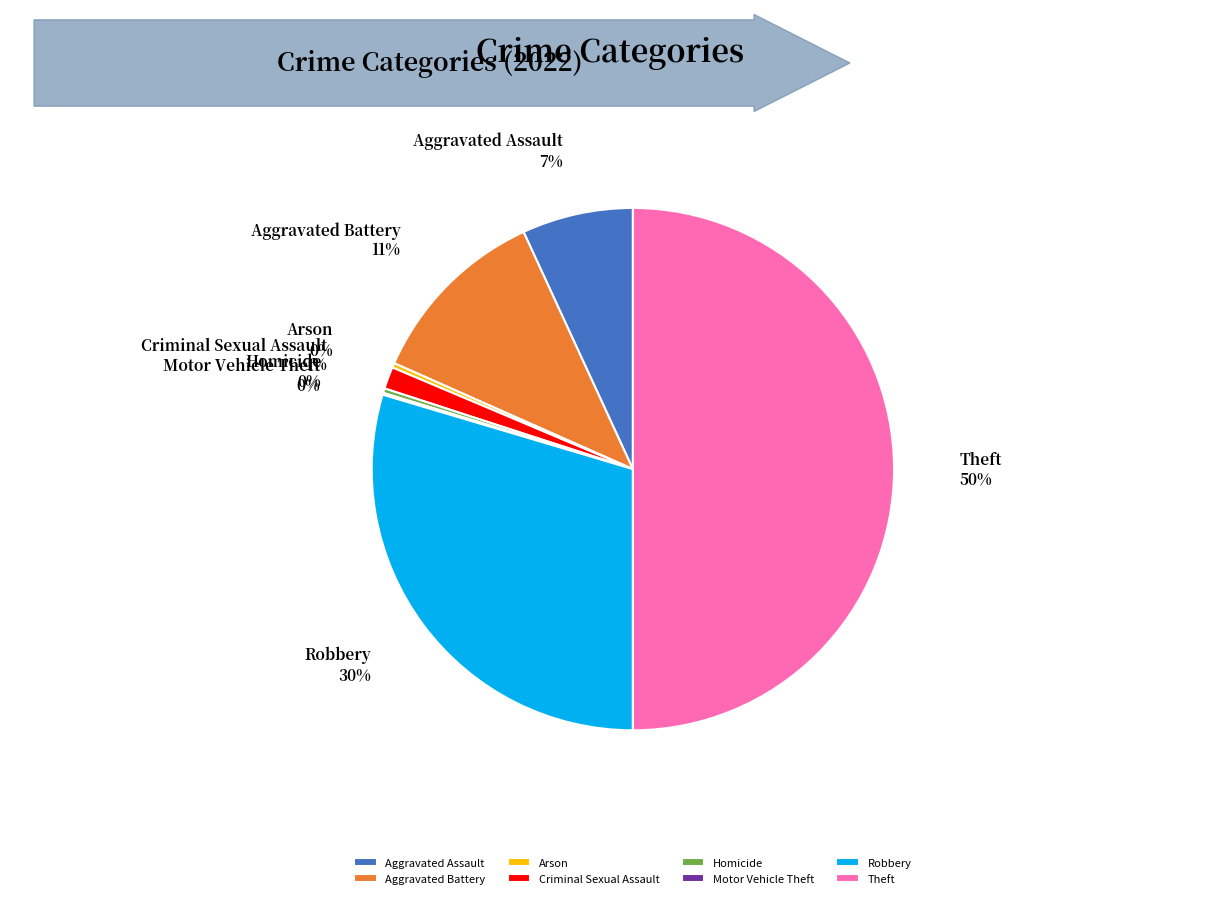

What is the largest slice in the pie chart?

Theft